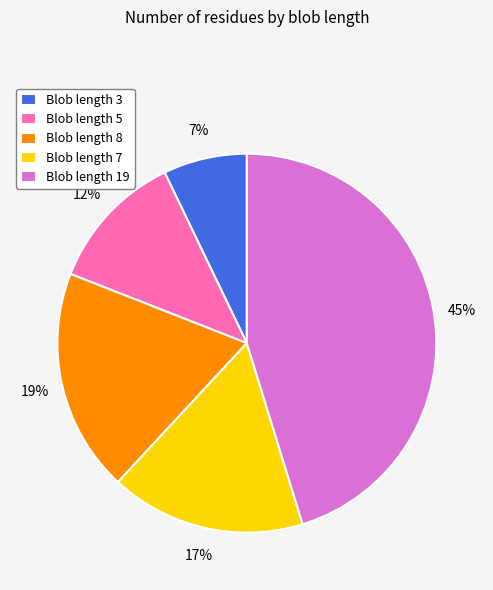

How many segments does this pie chart have?

5